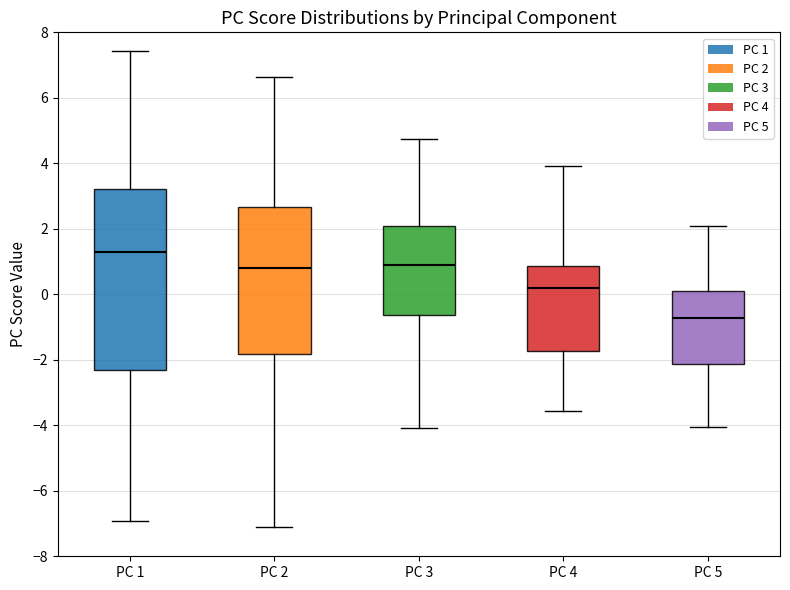

Reading left to right, transcribe this box plot: for each box, give where its median line is, the range the box spans, and where its two whiskers end, as read against the y-axis. The values are not printed on the chart, so give them approximately, as read against the axis.

PC 1: median 1.2, box -2.4 to 3.2, whiskers -7.0 to 7.4
PC 2: median 0.8, box -1.8 to 2.6, whiskers -7.2 to 6.6
PC 3: median 0.8, box -0.6 to 2.0, whiskers -4.0 to 4.8
PC 4: median 0.2, box -1.8 to 0.8, whiskers -3.6 to 4.0
PC 5: median -0.8, box -2.2 to 0.0, whiskers -4.0 to 2.0